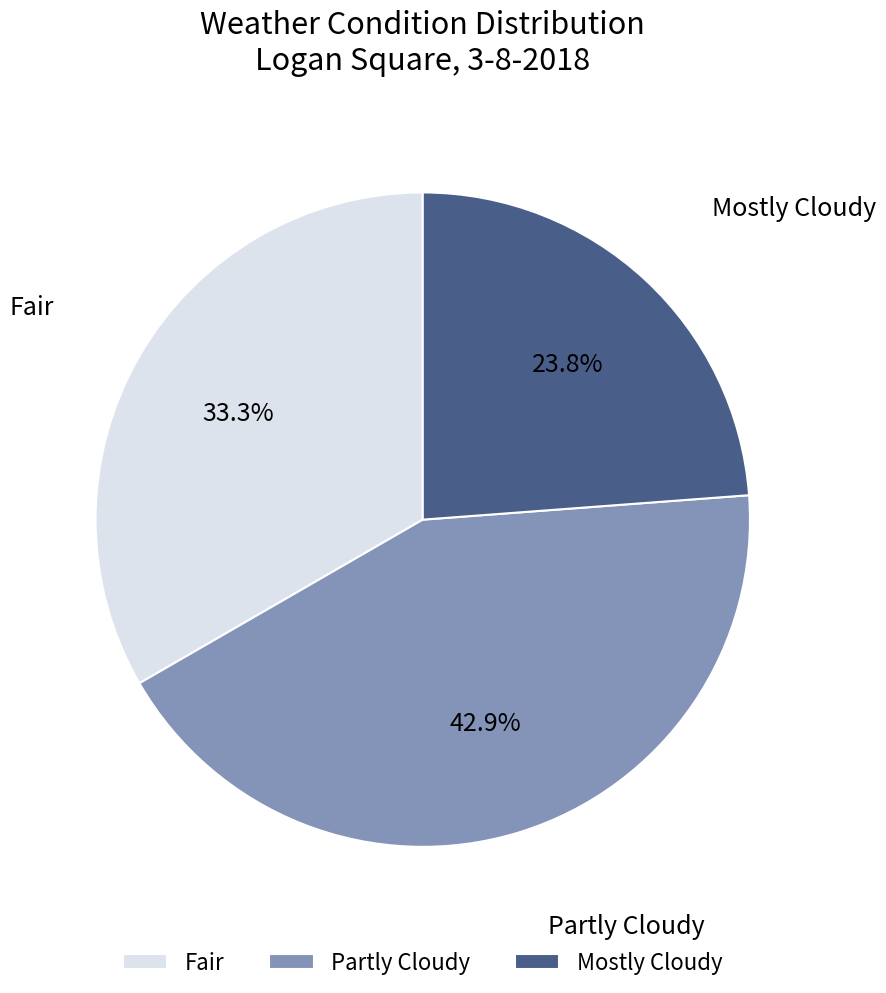

What percentage is the Fair slice, to the nearest percent?

33%